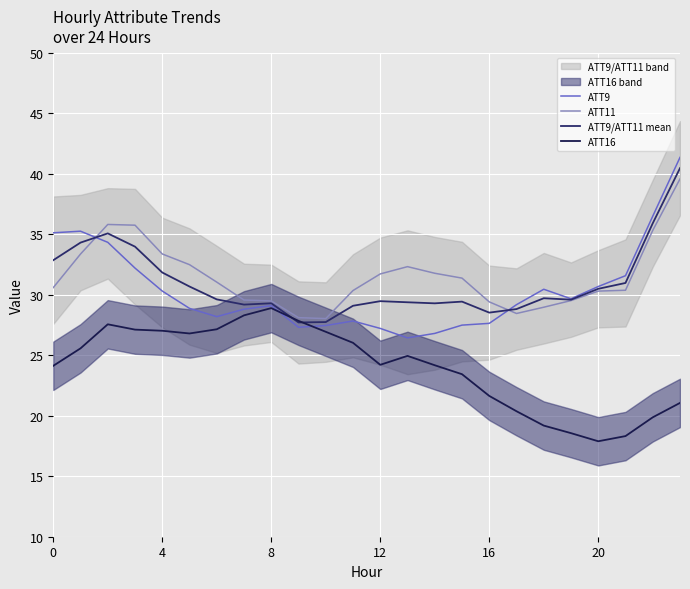

Is the value of ATT9/ATT11 mean at 19 greater than the value of ATT16 at 21?

Yes